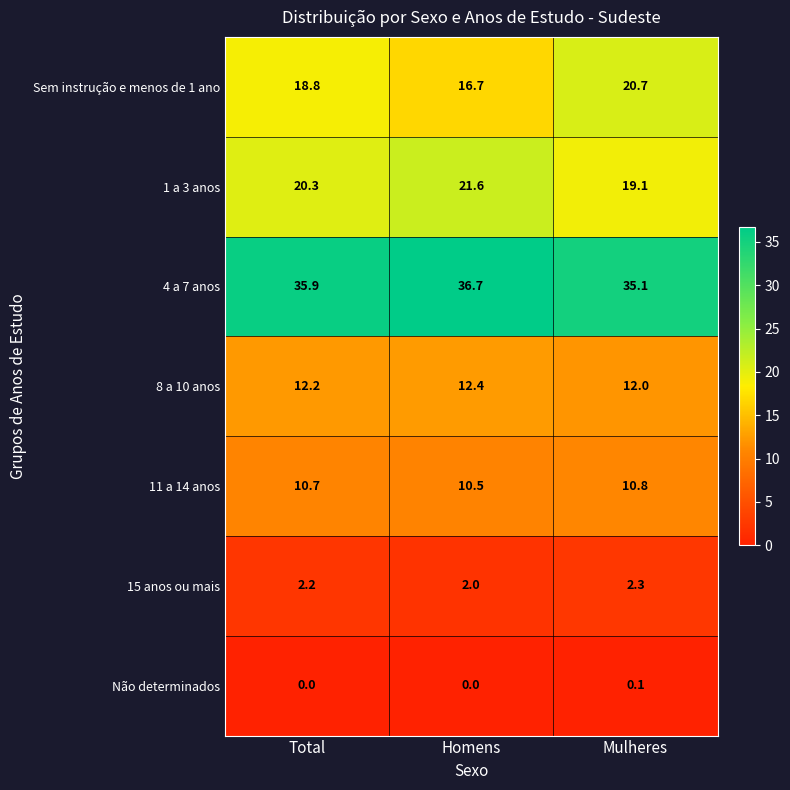

How many 8 a 10 anos values are between 12 and 13?

3